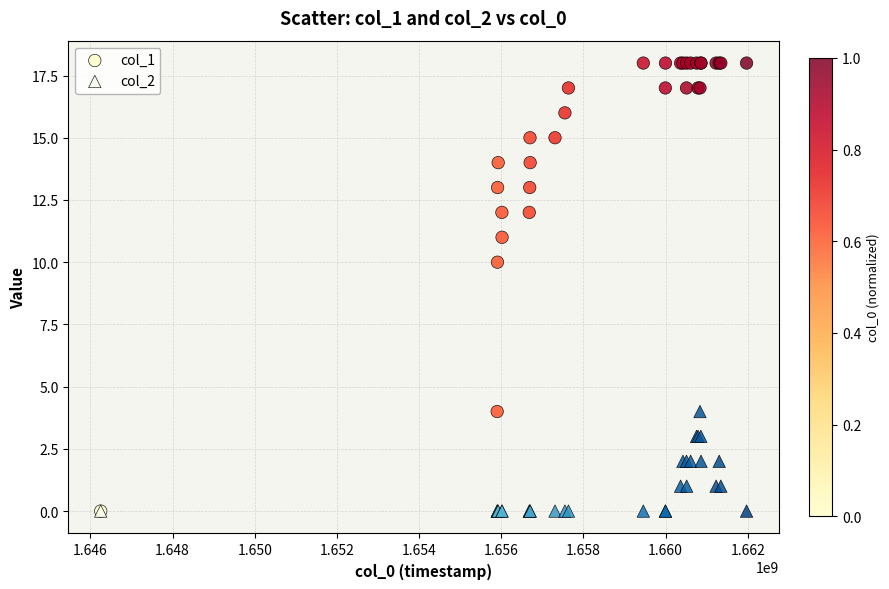

What are all the series names shown in the legend?

col_1, col_2